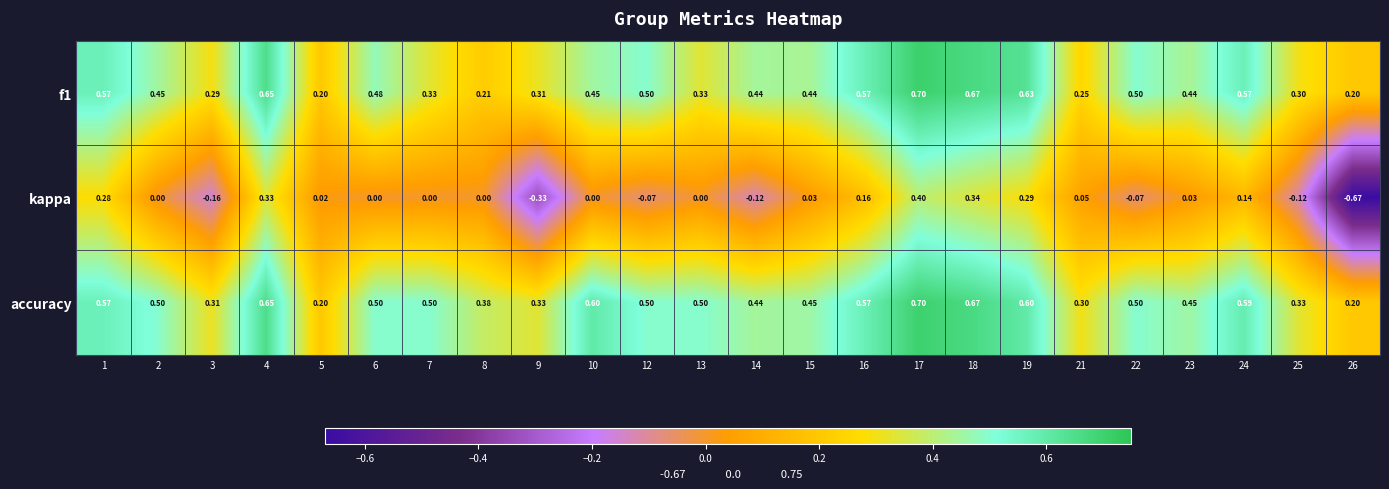

Between 14 and 15, which series saw the biggest shift?

kappa